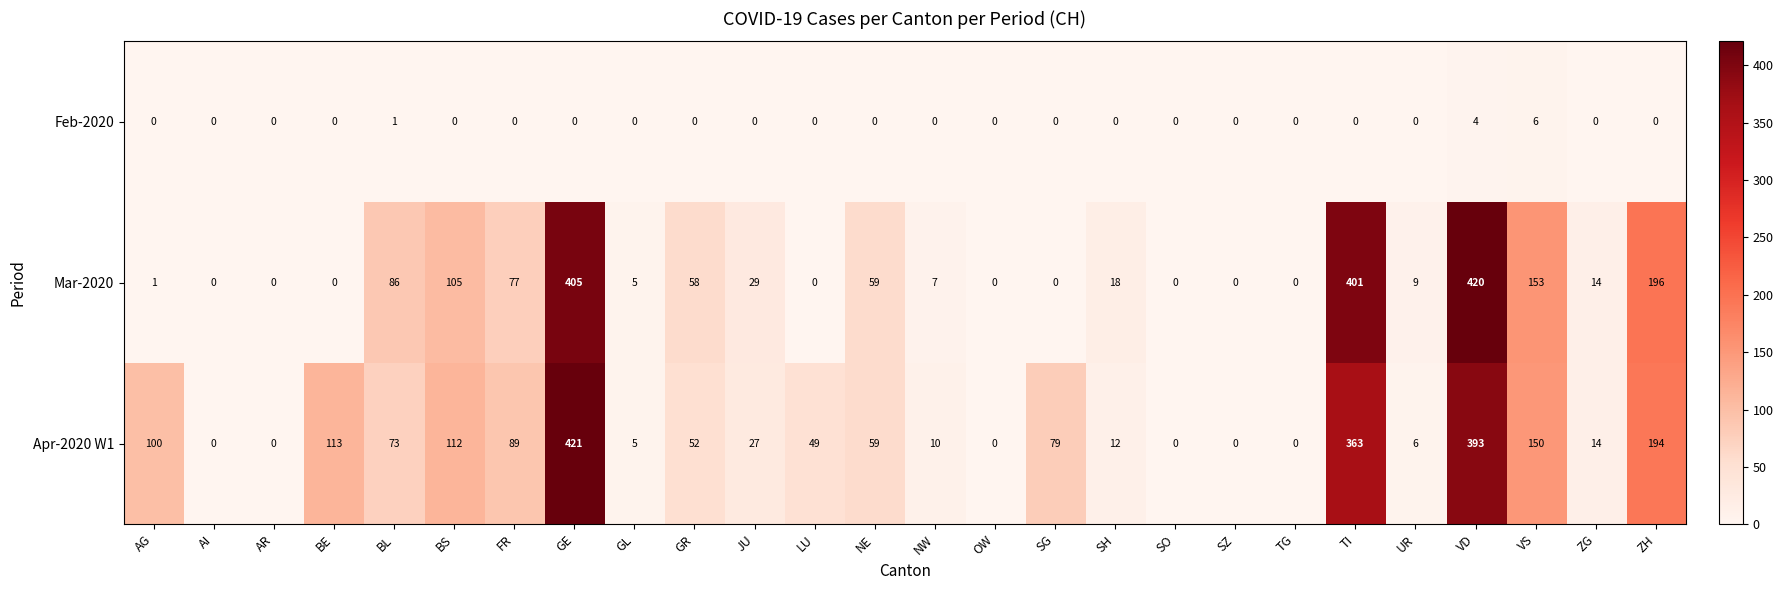

At BL, list the series in order from smallest to largest.

Feb-2020, Apr-2020 W1, Mar-2020